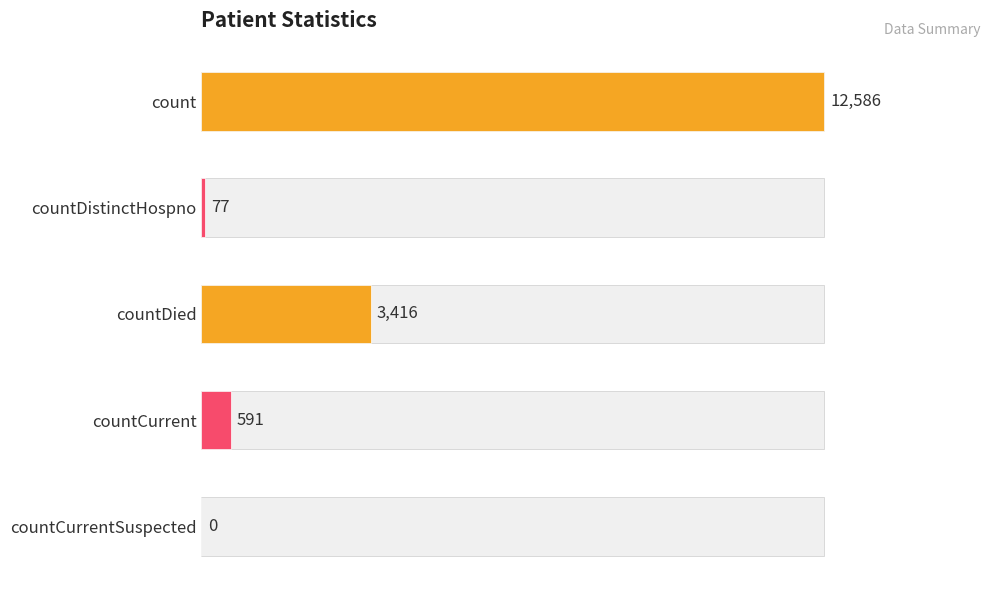

What is the greatest value displayed?

12586